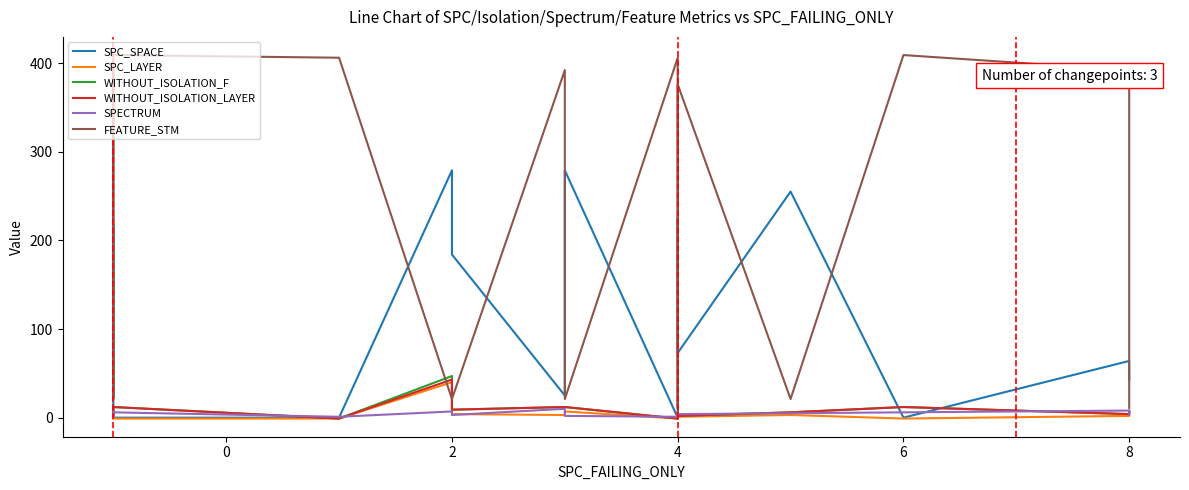

True or false: WITHOUT_ISOLATION_F and WITHOUT_ISOLATION_LAYER cross at least once.

False